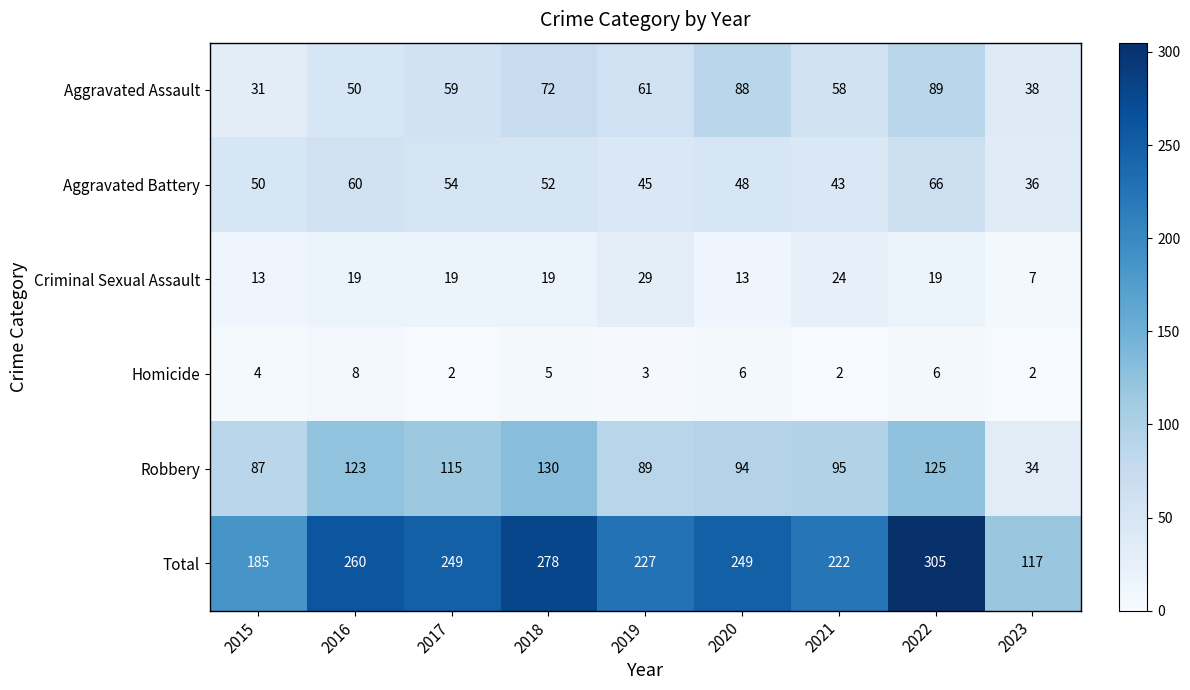

At which label is Aggravated Battery closest to 51?

2015